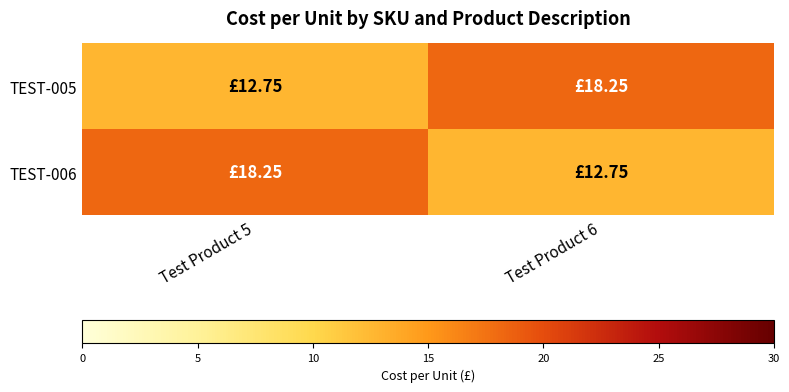

What is the difference between the highest and lowest values at Test Product 6?

5.5